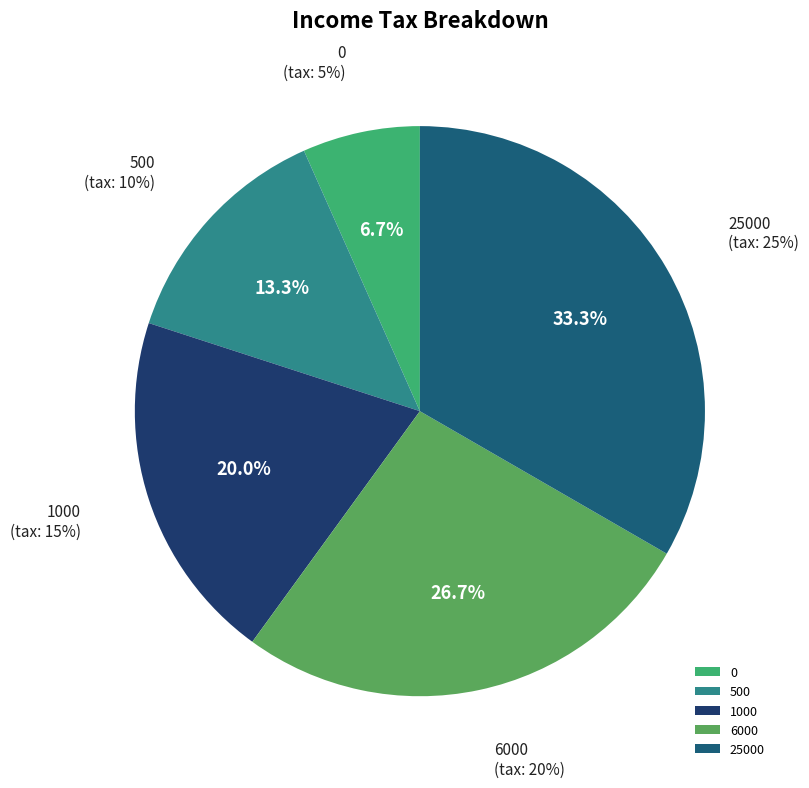

Do 1000 and 6000 together represent more than half of the pie?

No